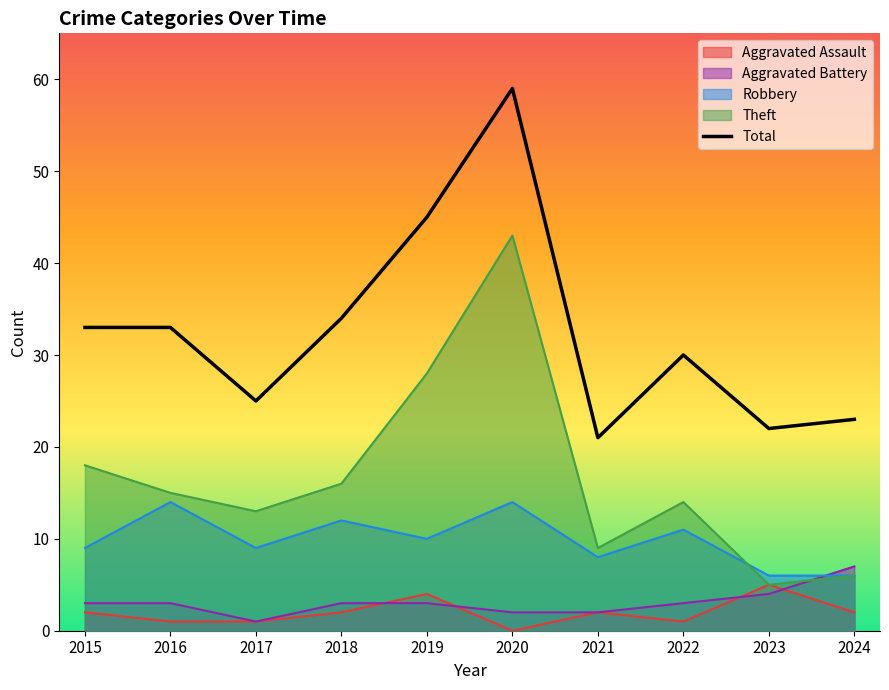

What is the approximate value at 2018, to the nearest 5?

35